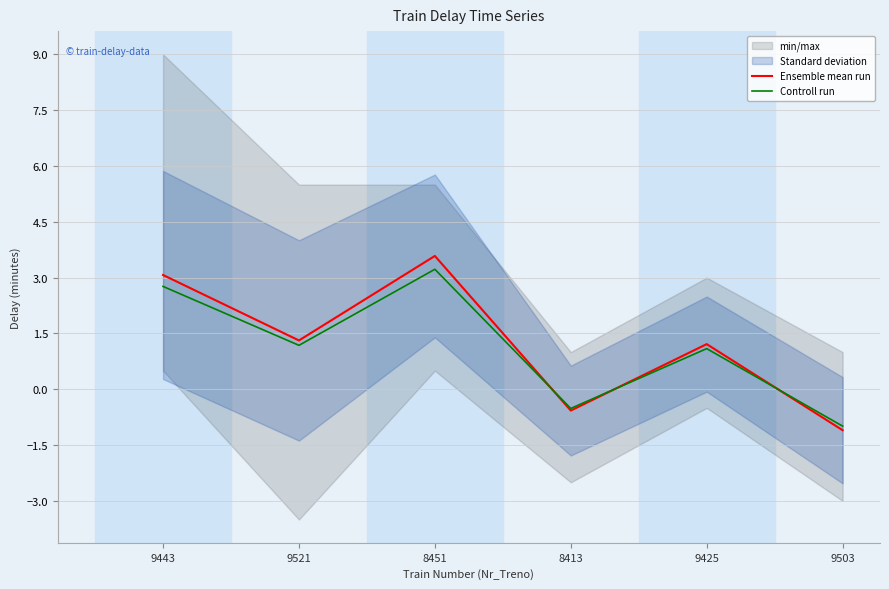

What is the label of the 5th point from the left?

9425